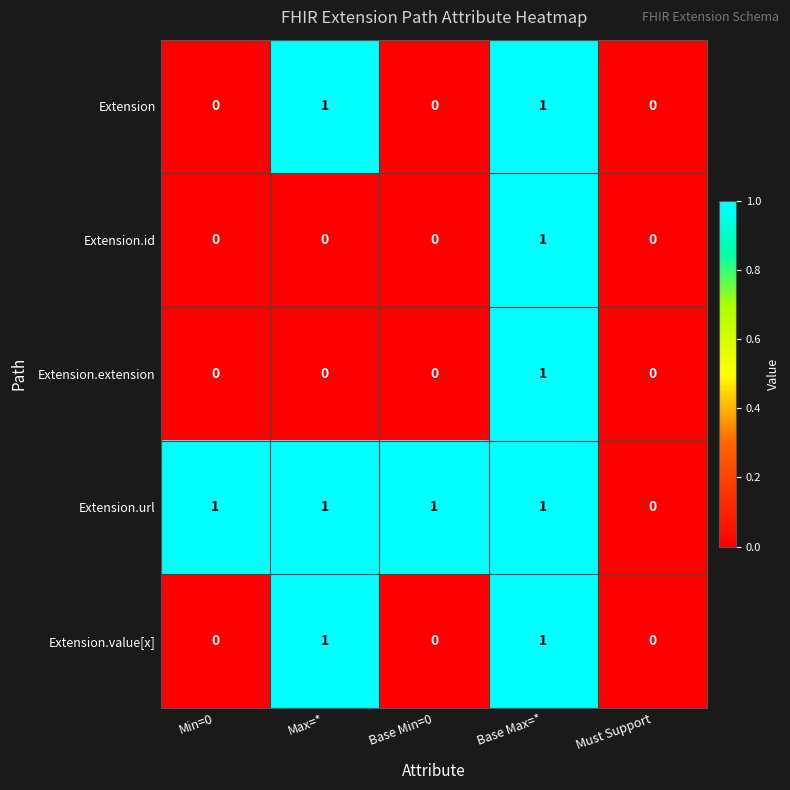

Reading left to right, extract all data points from this chart.

Extension: 0	1	0	1	0
Extension.id: 0	0	0	1	0
Extension.extension: 0	0	0	1	0
Extension.url: 1	1	1	1	0
Extension.value[x]: 0	1	0	1	0